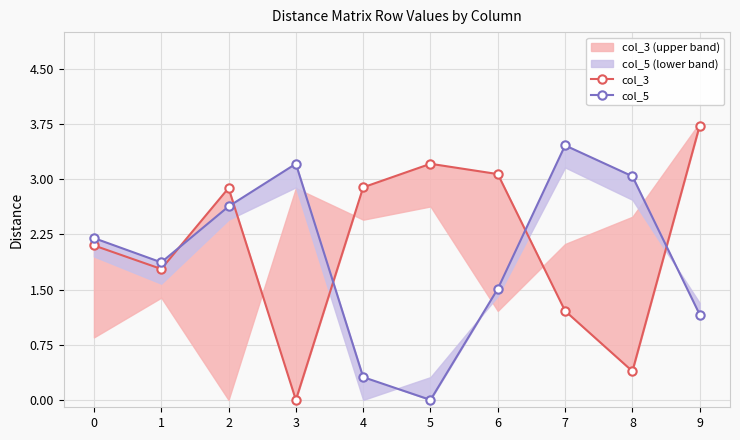

List the series in order of their overall mean, lowest first.

col_5, col_3